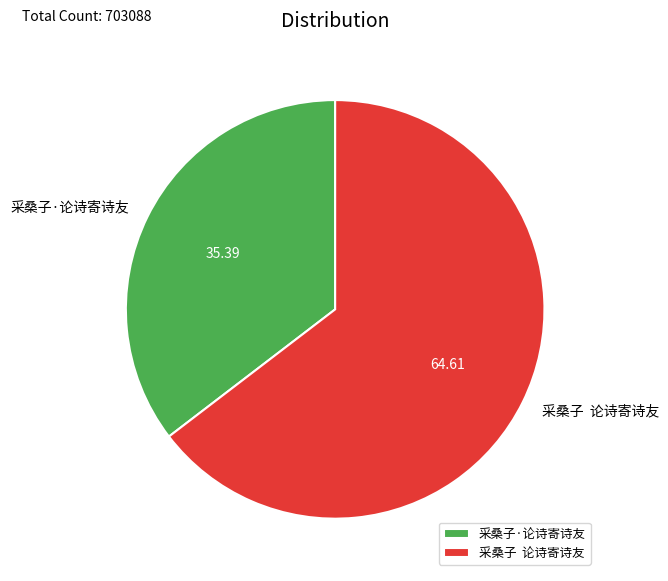

What is the largest slice in the pie chart?

采桑子 论诗寄诗友